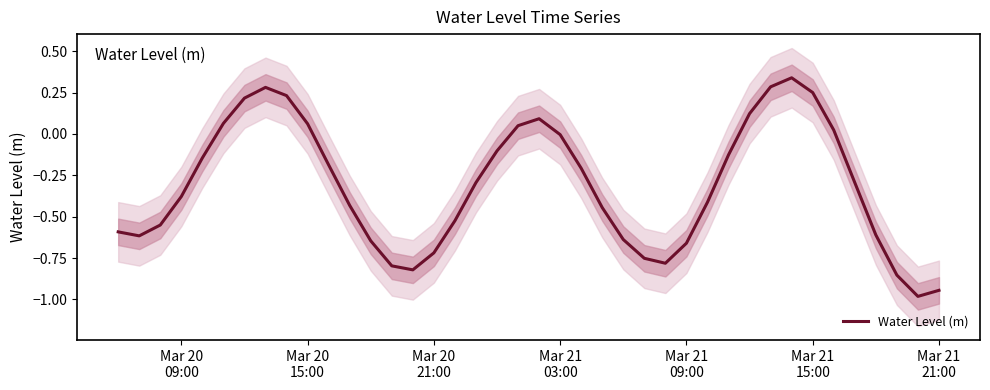

What is the minimum value shown in the chart?

-1.0